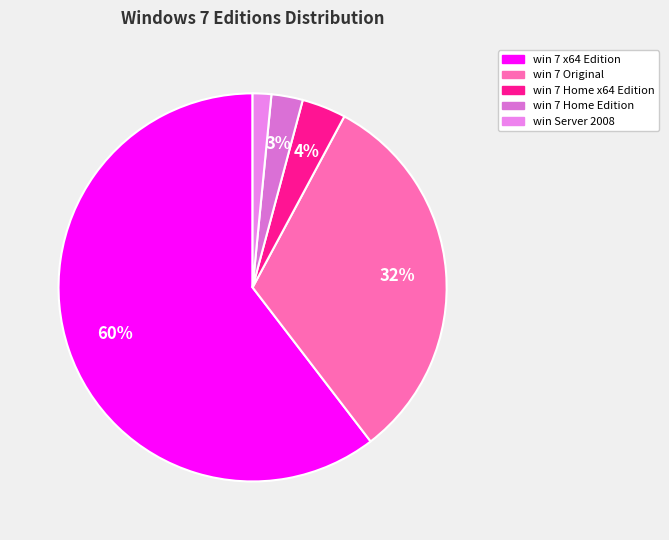

Between win 7 Home Edition and win 7 Home x64 Edition, which is larger?

win 7 Home x64 Edition